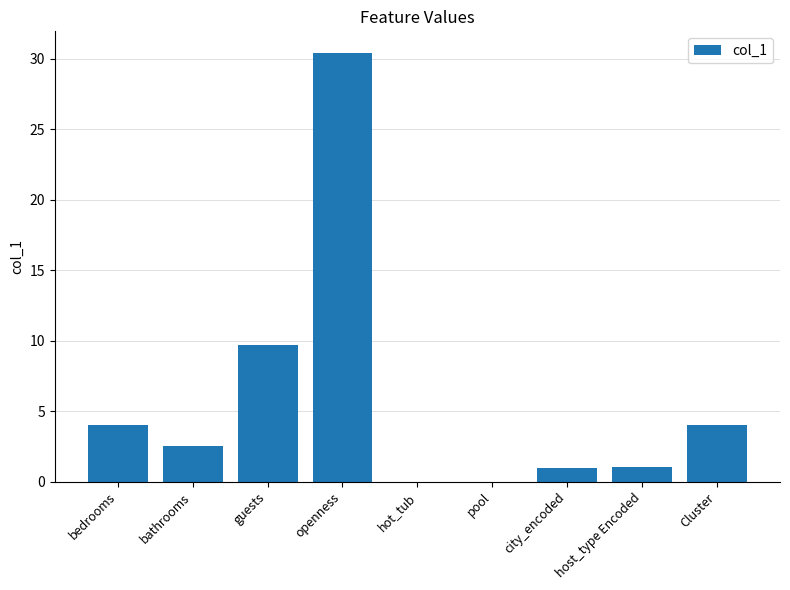

How many categories are shown in the chart?

9